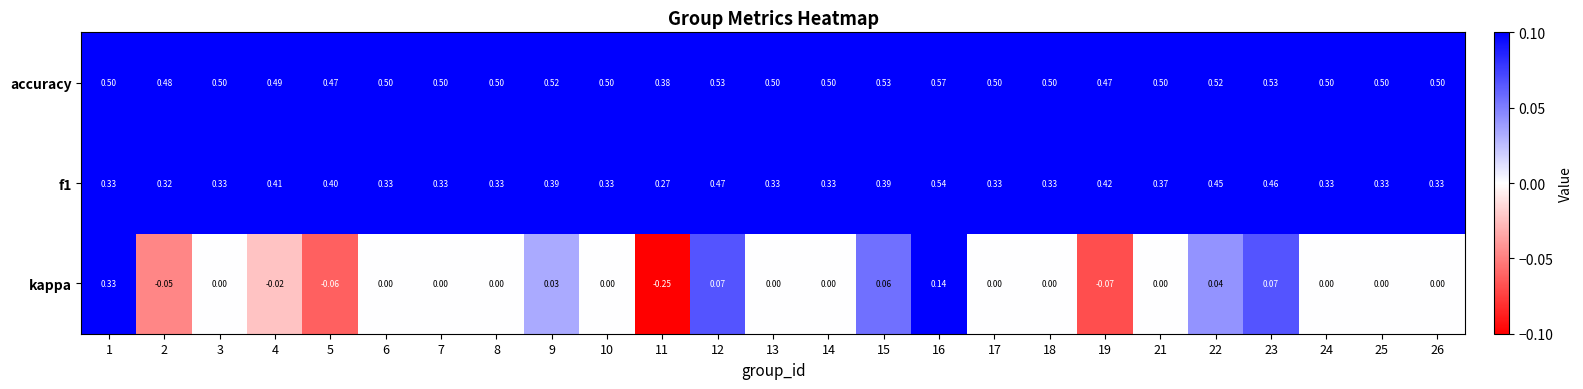

Between 3 and 5, which series saw the biggest shift?

f1